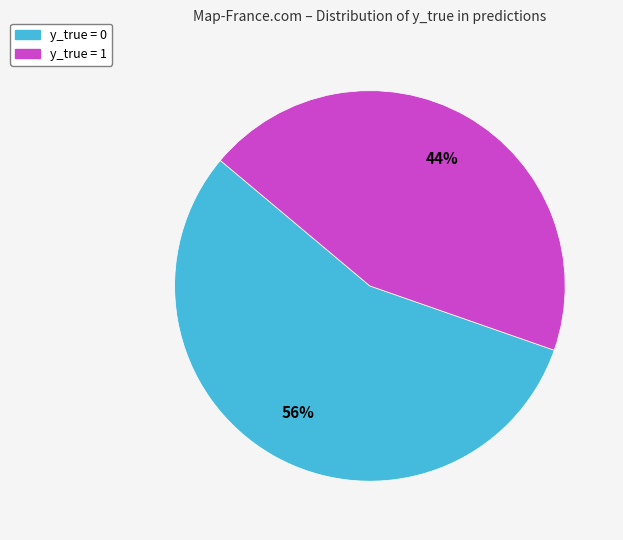

What percentage is the y_true = 1 slice, to the nearest percent?

44%